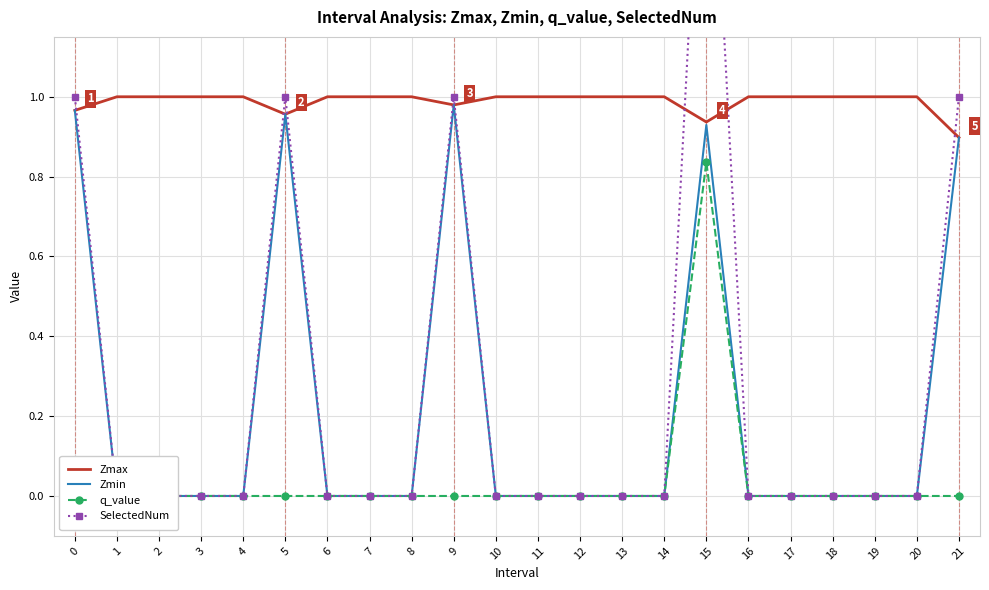

Rank the series by their maximum value, from highest to lowest.

SelectedNum, Zmax, Zmin, q_value